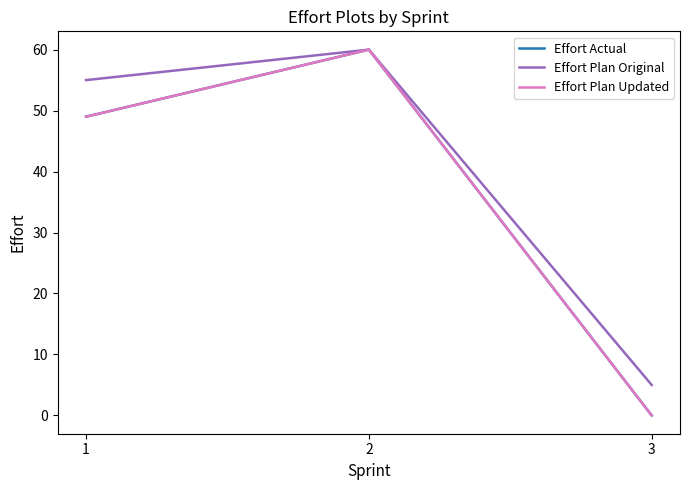

Does the chart display data point markers on the line(s)?

No